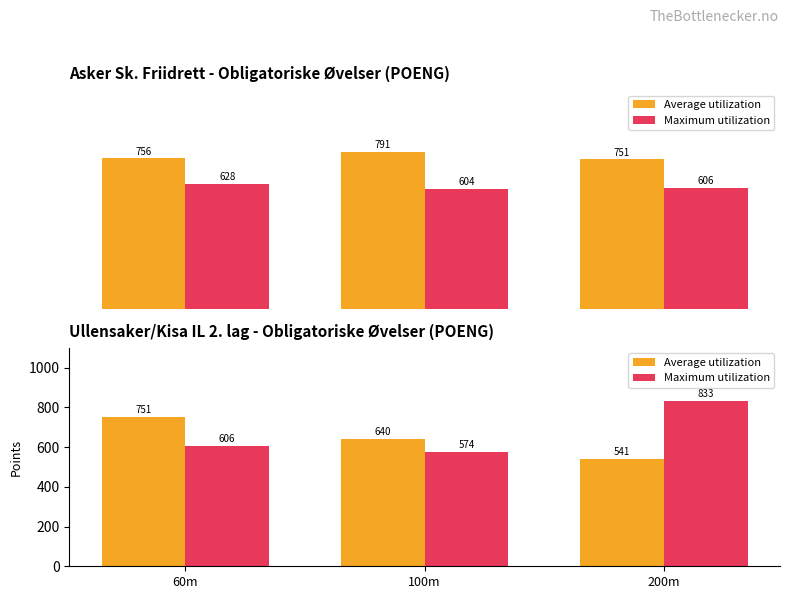

At how many categories does at least one series exceed 815?

1